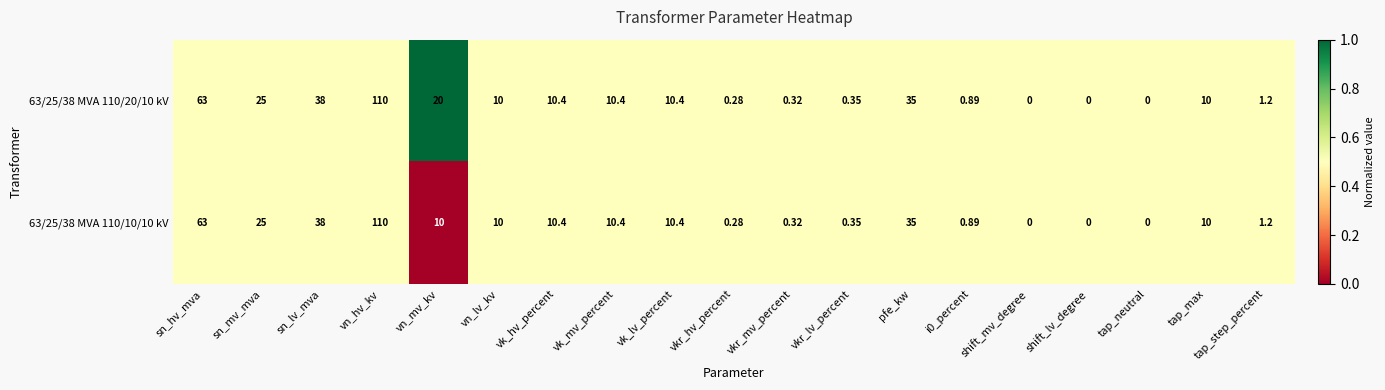

Is the value of 63/25/38 MVA 110/10/10 kV at vk_lv_percent greater than the value of 63/25/38 MVA 110/20/10 kV at tap_max?

Yes